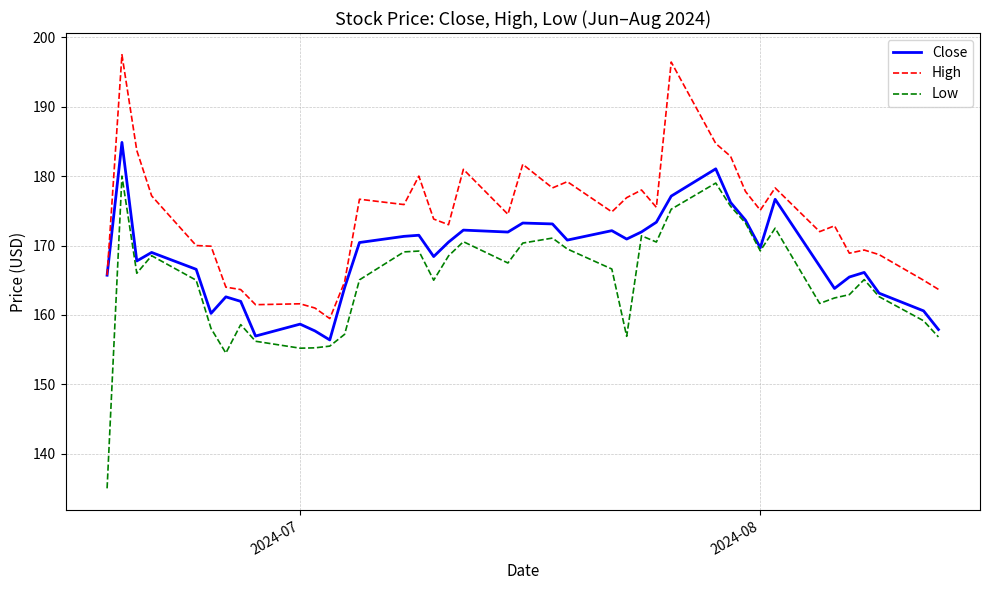

What are all the series names shown in the legend?

Close, High, Low